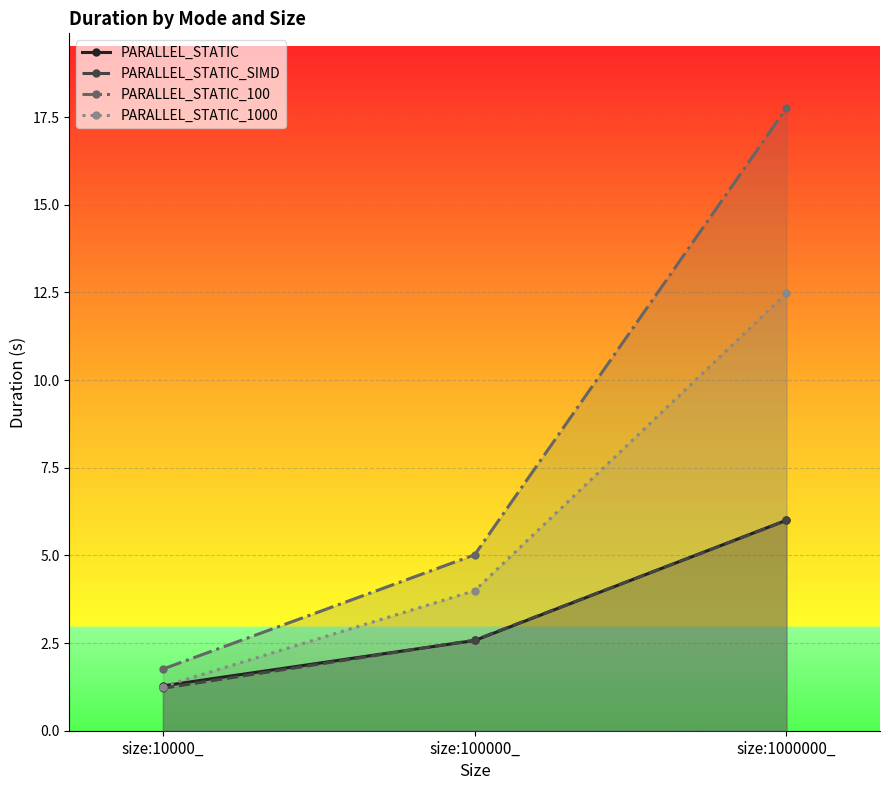

What is the maximum value shown in the chart?

17.8